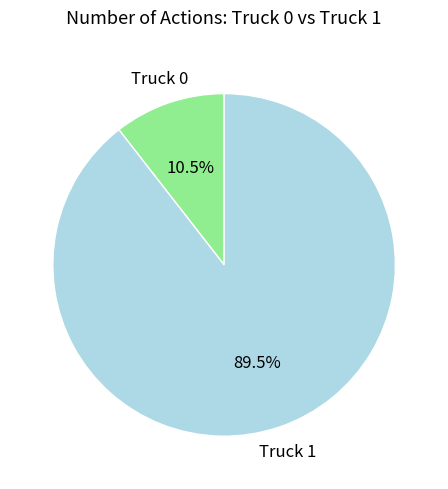

To the nearest percent, what is the difference between the Truck 1 and Truck 0 slice percentages?

79%